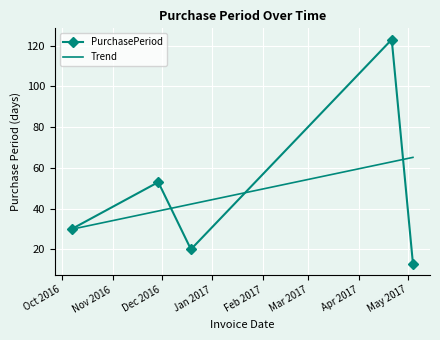

Reading left to right, list all the values displayed in this chart.

30	53	20	123	13